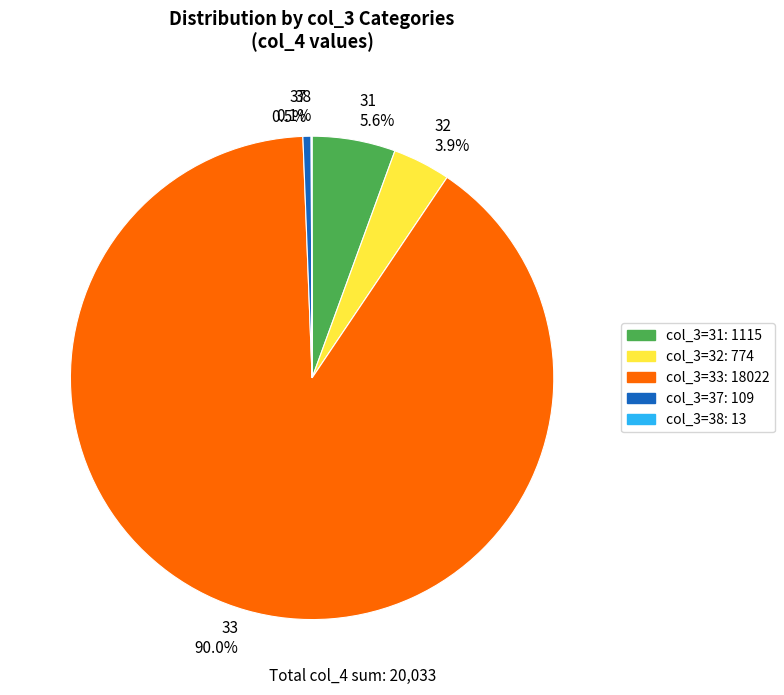

Approximately how many times larger is the value at 32 compared to 31?

0.7